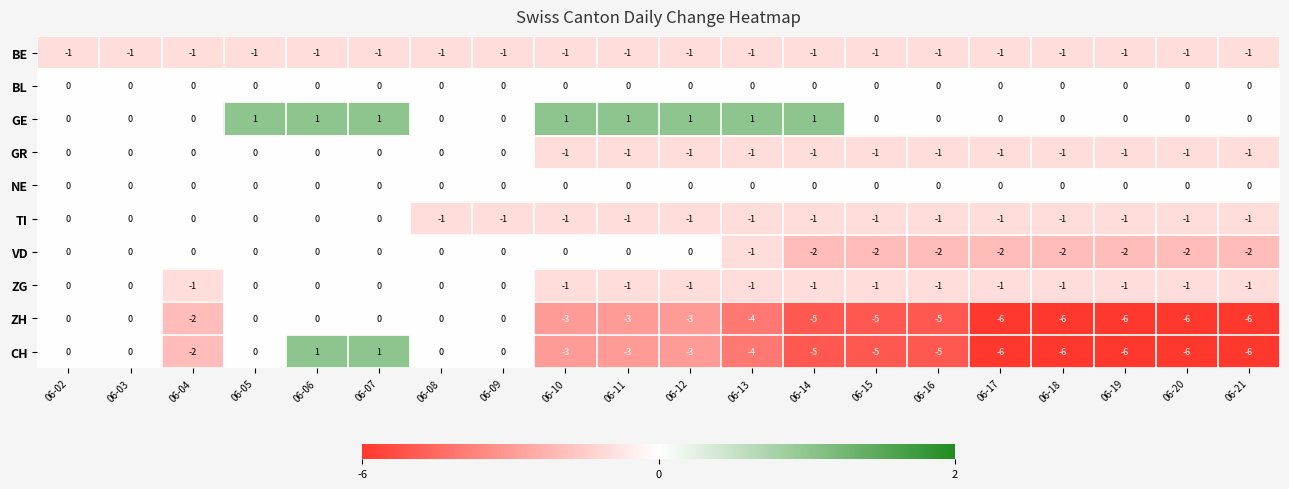

What is the spread (max minus min) of values at 06-06?

2